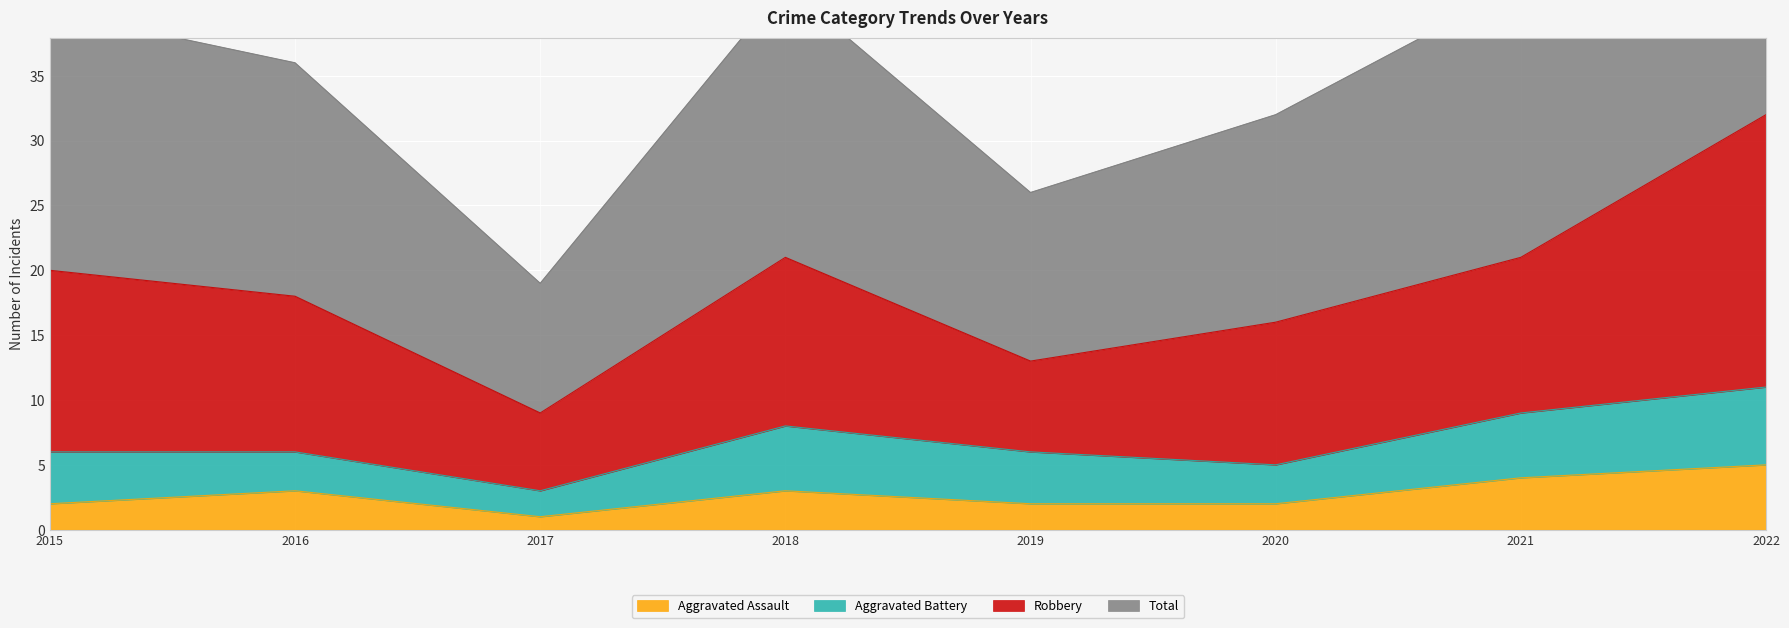

Which category has the highest value across all series?

2022